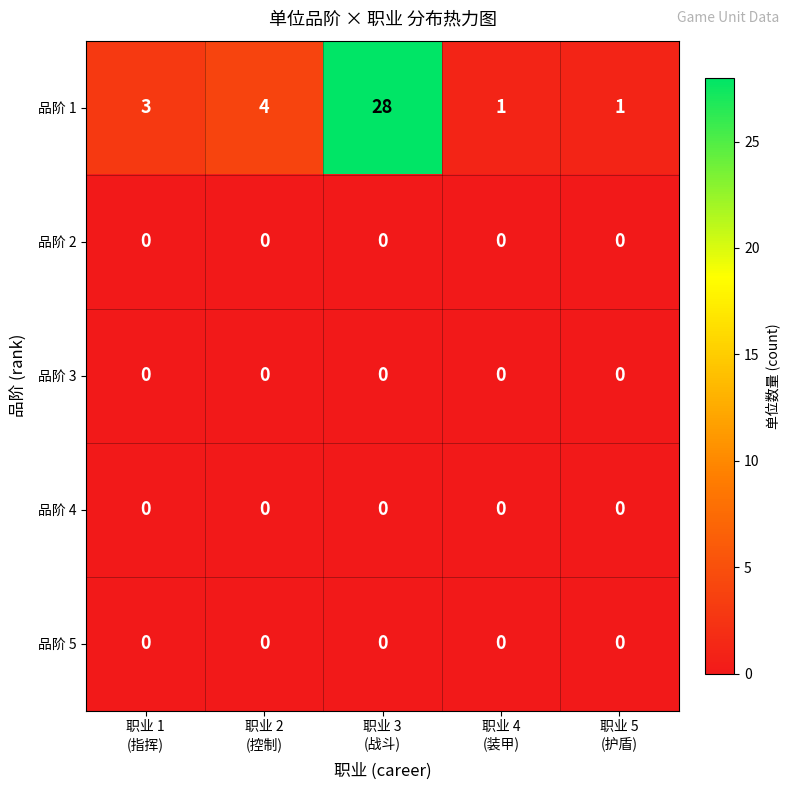

Which series has the widest spread of values?

品阶 1